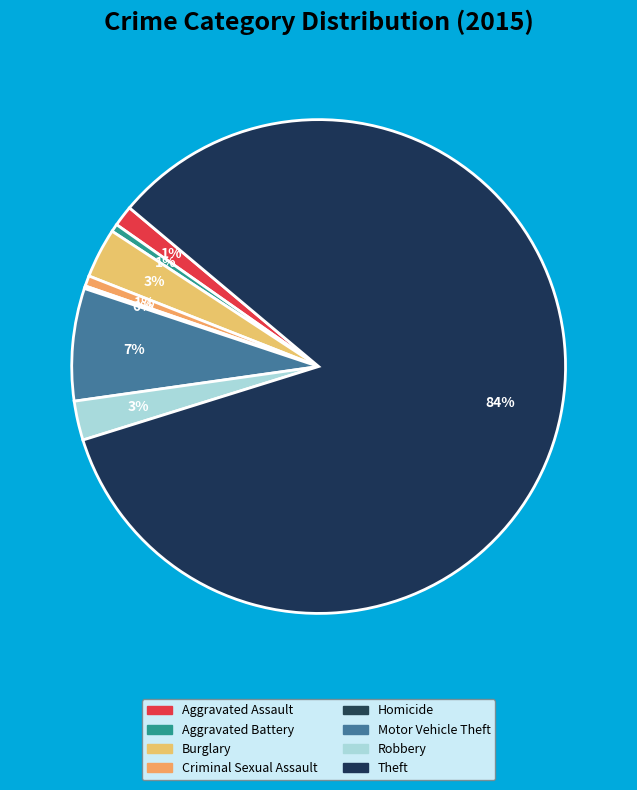

To the nearest percent, what portion does Burglary represent?

3%